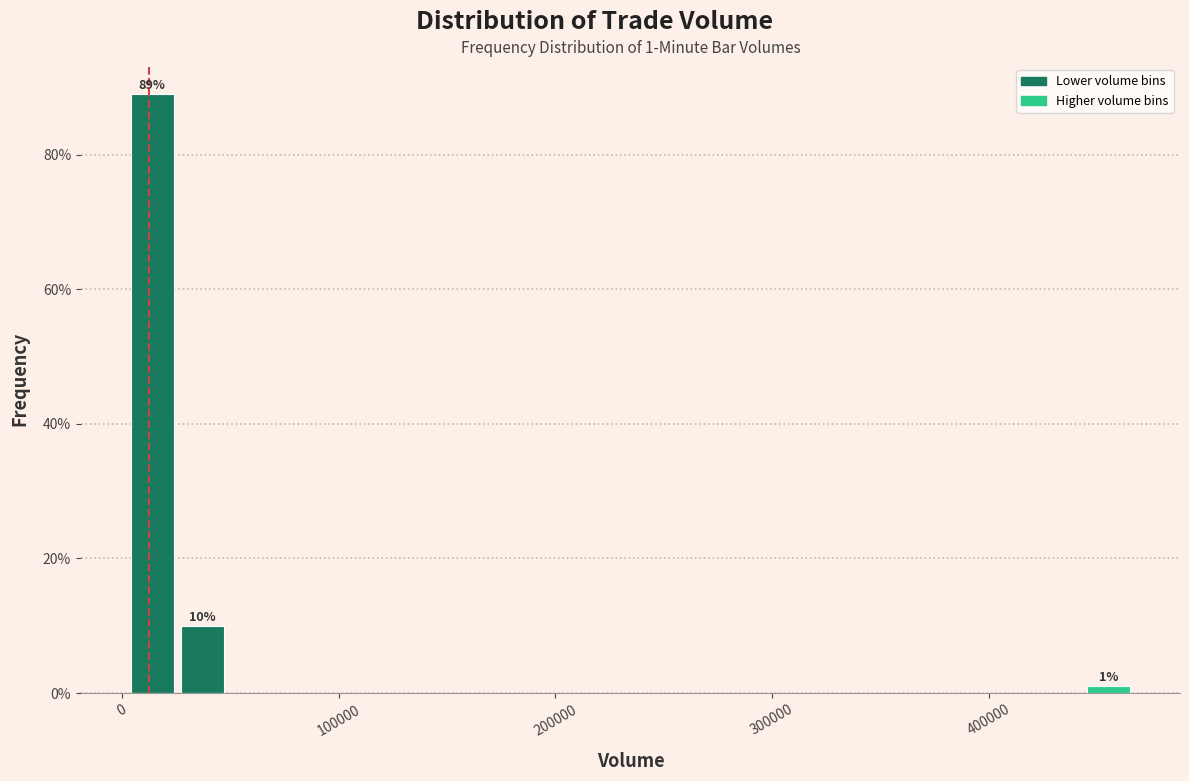

Around what value on the x-axis is the tallest bar? Give the approximate position of its centre, as read against the axis.

10000